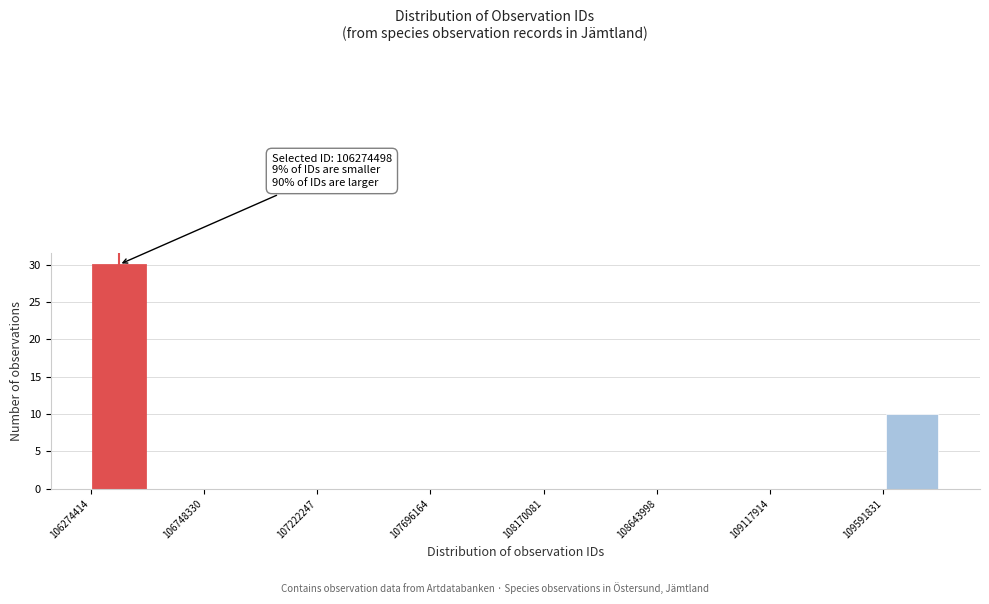

Over which range of the x-axis is the bar tallest?

106250000 to 106500000